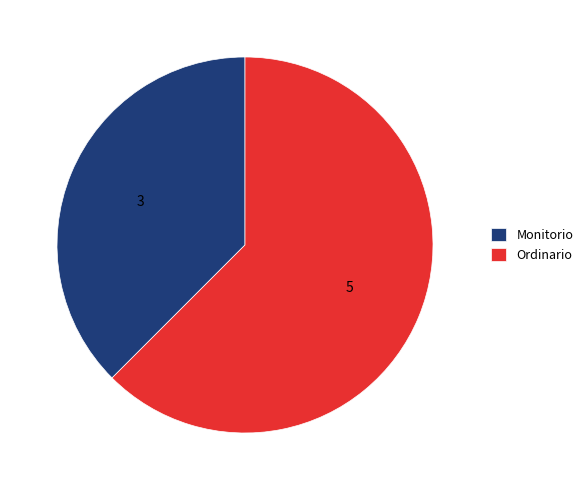

Does Monitorio represent more than half of the total?

No